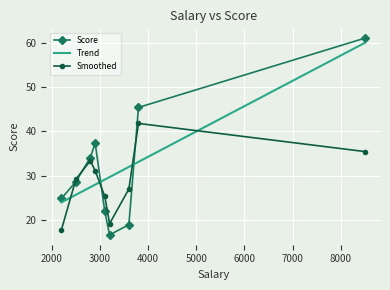

What is the difference between the maximum and minimum values in the Score series?

44.3